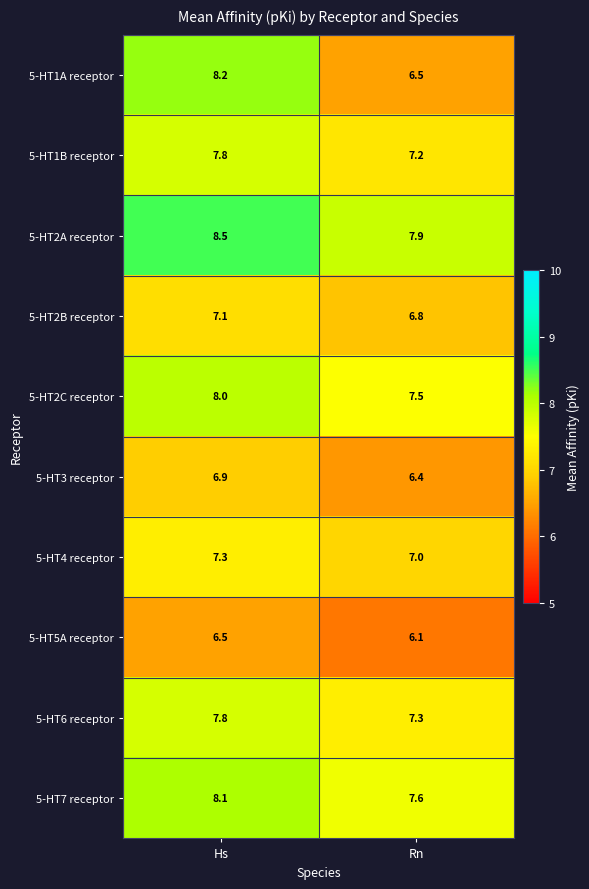

What is the difference between the maximum and minimum values in the 5-HT1B receptor series?

0.6